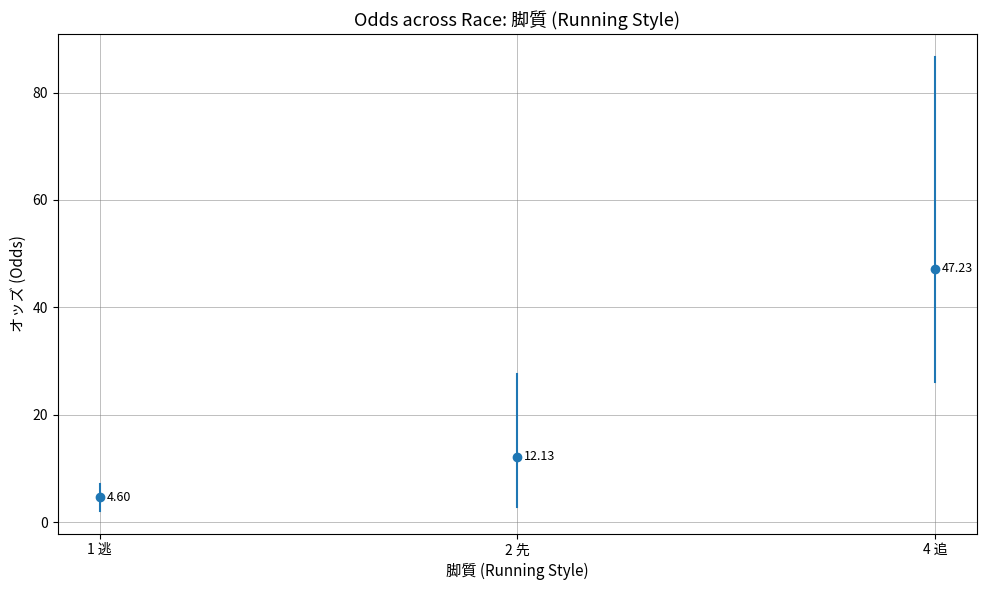

True or false: the data shows 7.1 at 1 逃.

True